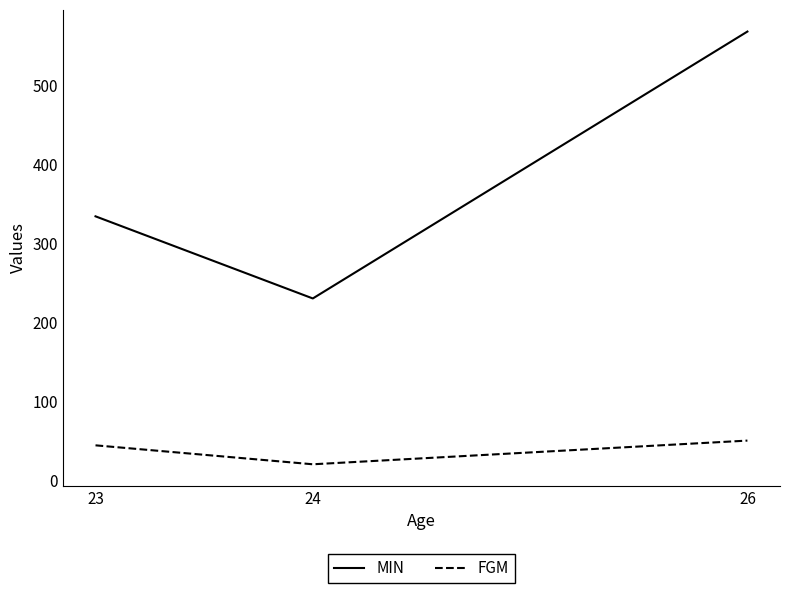

List the series in order of their overall mean, lowest first.

FGM, MIN